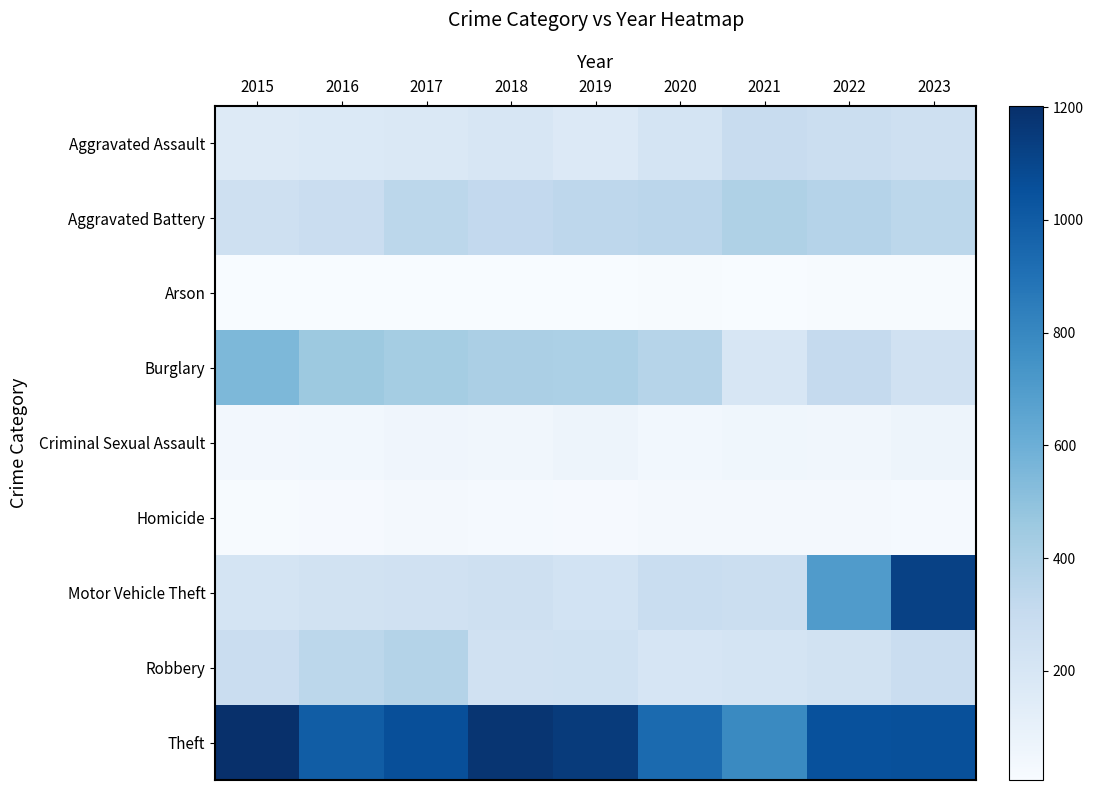

Reading left to right, what are all the values shown in this chart?

Aggravated Assault: 2015=160	2016=170	2017=175	2018=195	2019=168	2020=213	2021=290	2022=271	2023=253
Aggravated Battery: 2015=255	2016=281	2017=340	2018=316	2019=336	2020=346	2021=394	2022=367	2023=340
Arson: 2015=8	2016=6	2017=7	2018=6	2019=7	2020=13	2021=9	2022=12	2023=12
Burglary: 2015=553	2016=455	2017=431	2018=407	2019=403	2020=363	2021=202	2022=308	2023=240
Criminal Sexual Assault: 2015=36	2016=39	2017=56	2018=47	2019=63	2020=39	2021=52	2022=47	2023=66
Homicide: 2015=14	2016=19	2017=30	2018=21	2019=18	2020=33	2021=31	2022=32	2023=22
Motor Vehicle Theft: 2015=212	2016=235	2017=241	2018=253	2019=229	2020=283	2021=272	2022=700	2023=1120
Robbery: 2015=280	2016=341	2017=375	2018=240	2019=245	2020=207	2021=219	2022=237	2023=279
Theft: 2015=1203	2016=994	2017=1061	2018=1175	2019=1150	2020=932	2021=791	2022=1051	2023=1056